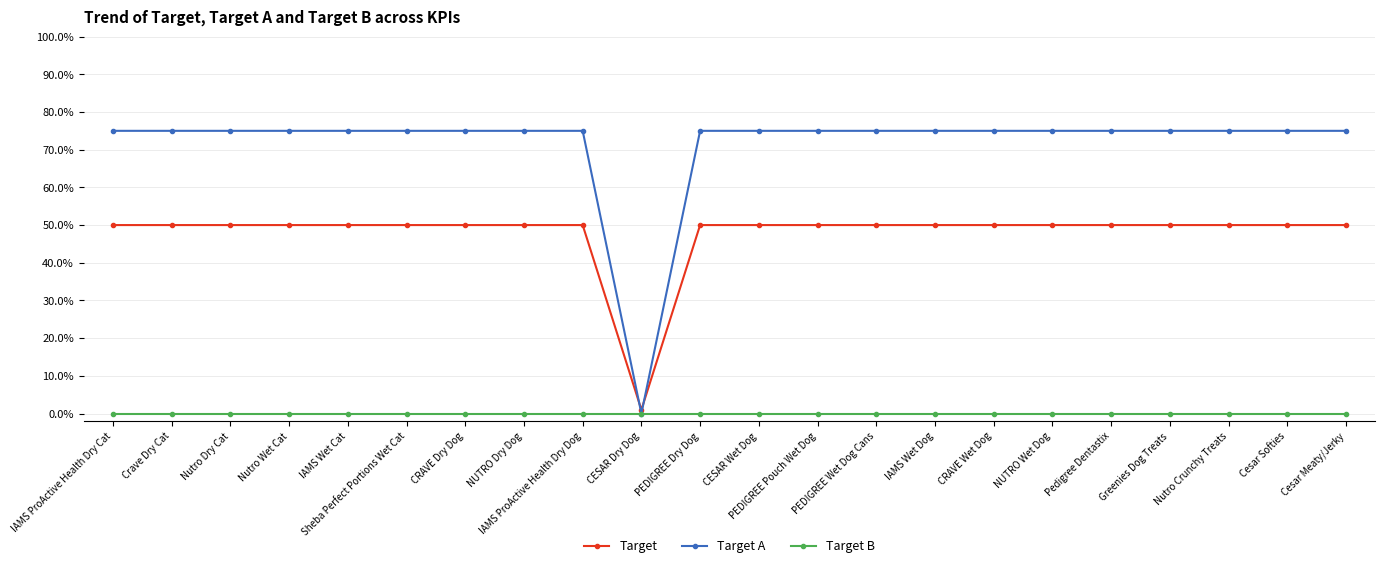

What are all the series names shown in the legend?

Target, Target A, Target B